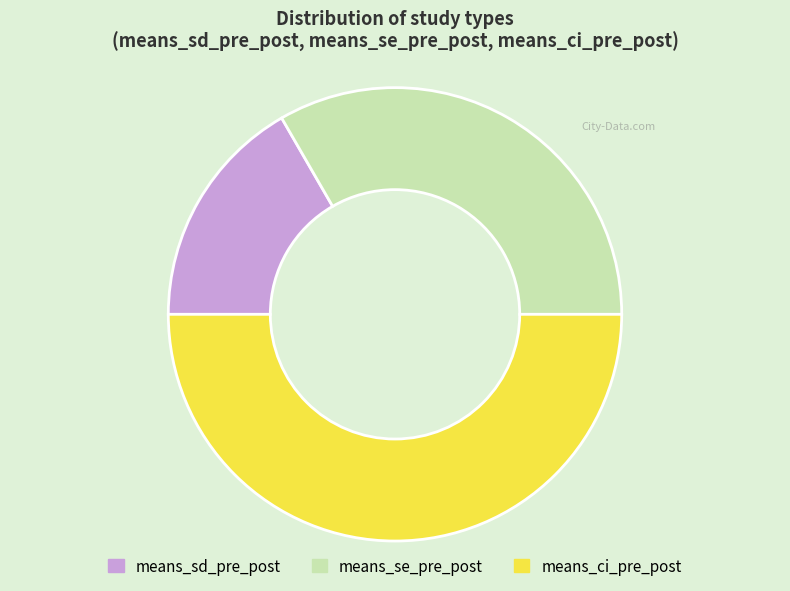

Combined, do means_ci_pre_post and means_sd_pre_post account for over 50%?

Yes